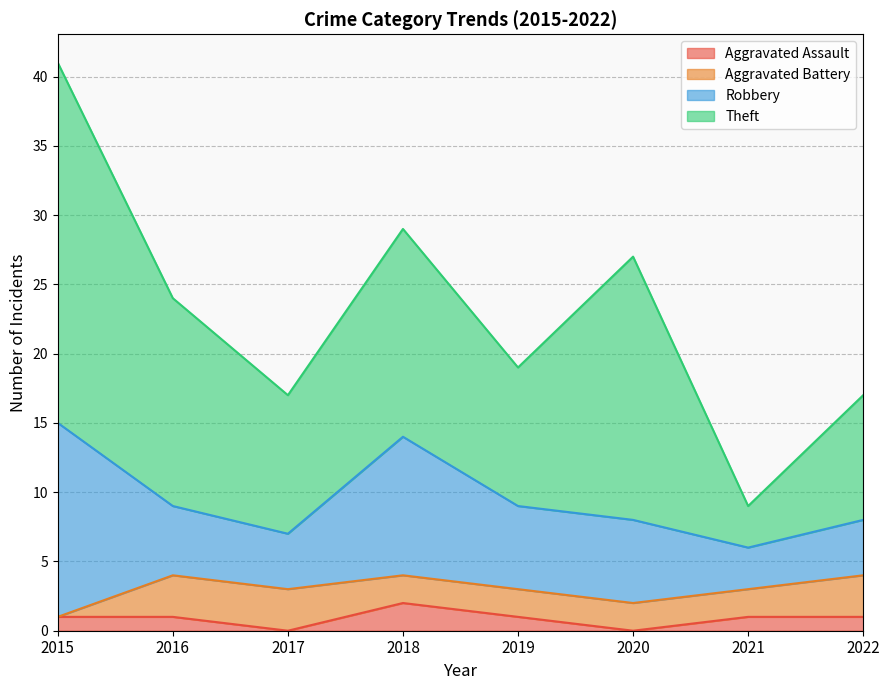

Is it true that Robbery equals 6 at 2020?

True